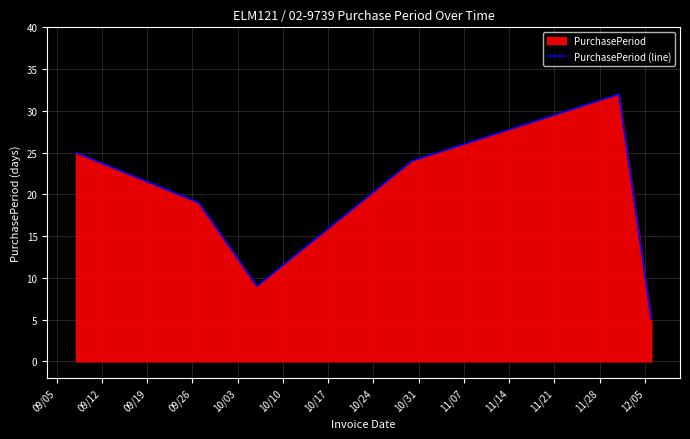

What is the average value?

19